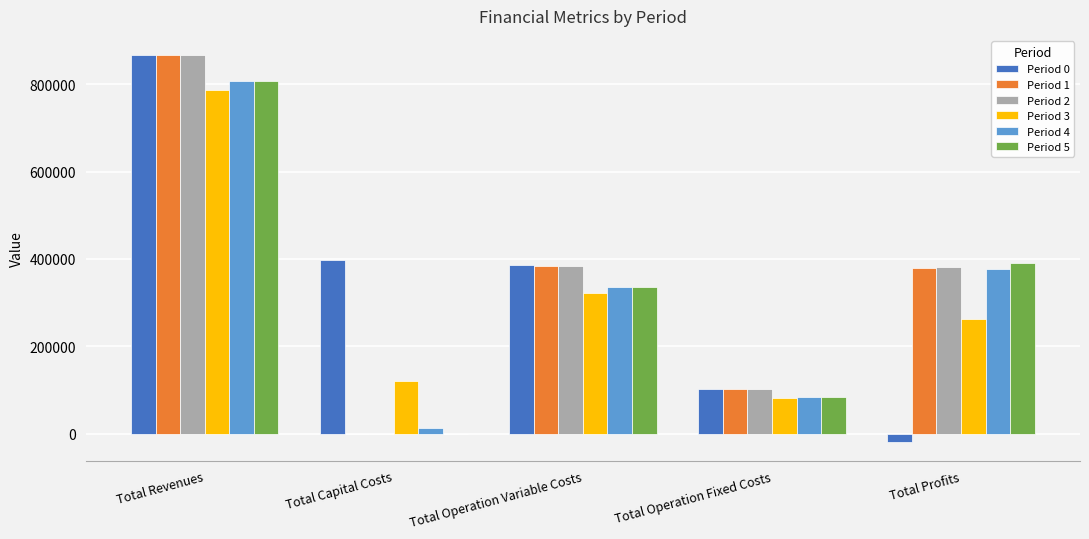

How many series are shown in this chart?

6